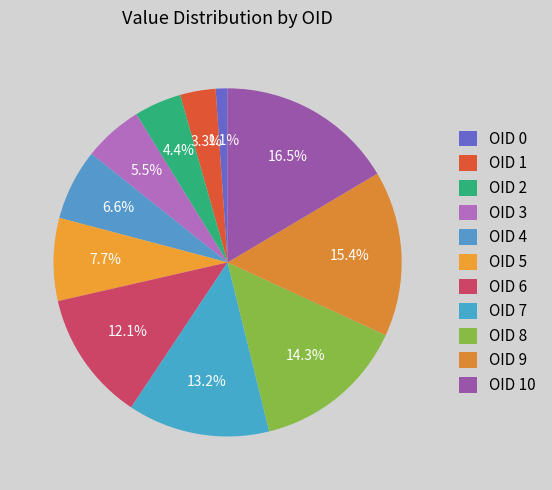

Count the number of slices in the pie.

11